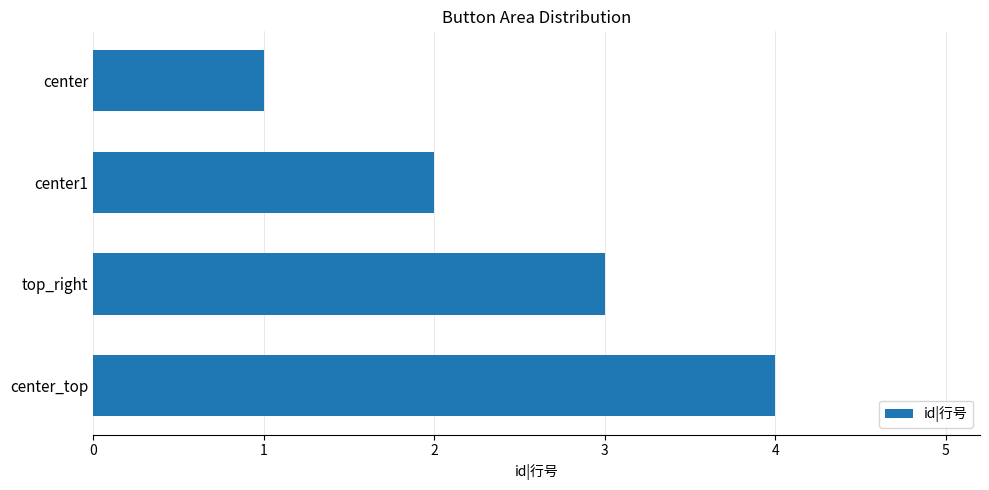

The value at center is 1. True or false?

True